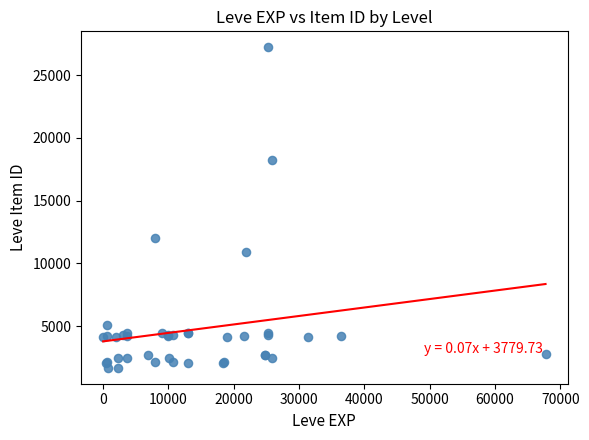

What Y value in the scatter plot is closest to 14448?

12018